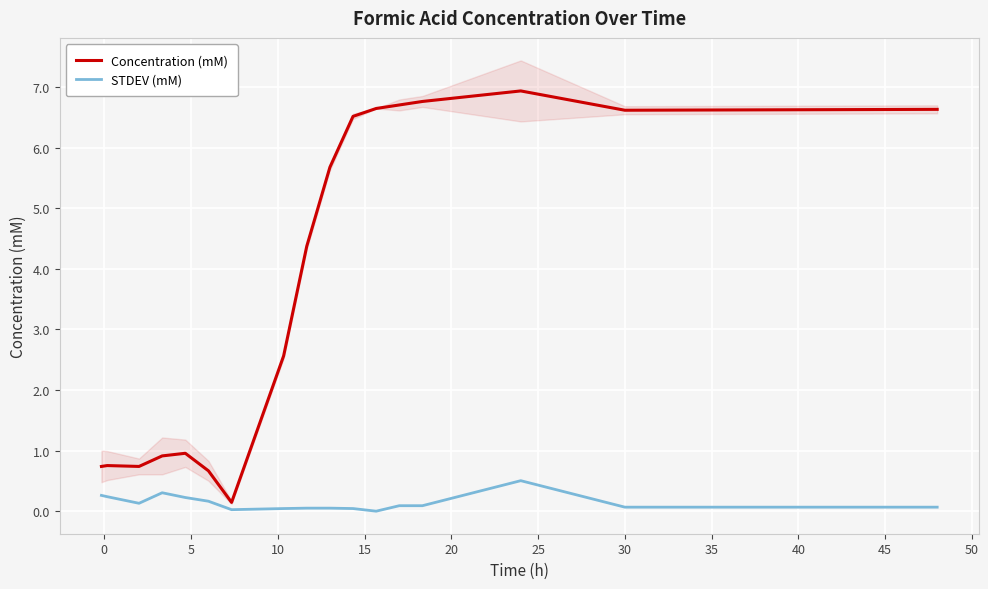

What is the difference between the second highest and second lowest values in the STDEV (mM) series?

0.3